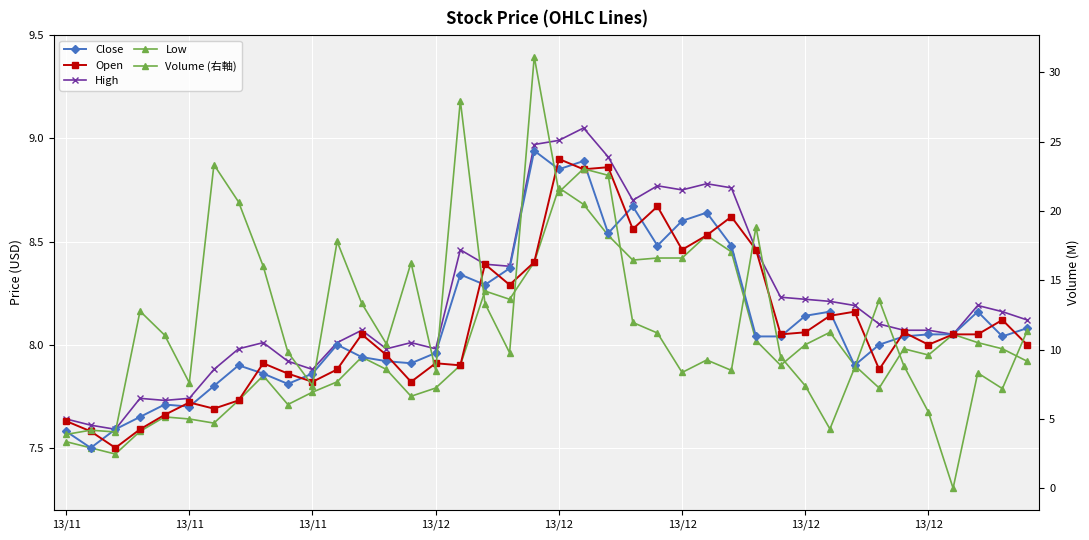

True or false: Low has a value of 11.3 at 13/11.

False